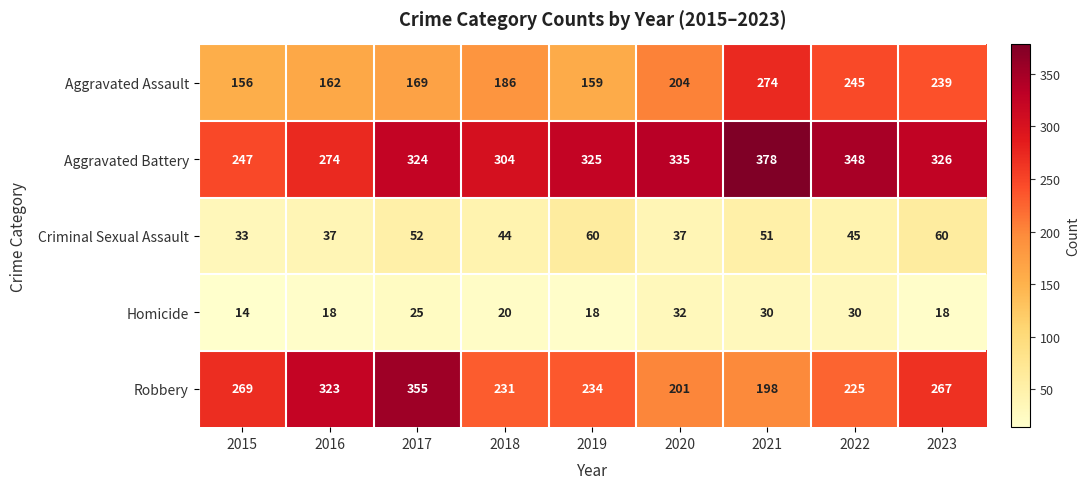

What is the maximum value shown in the chart?

378